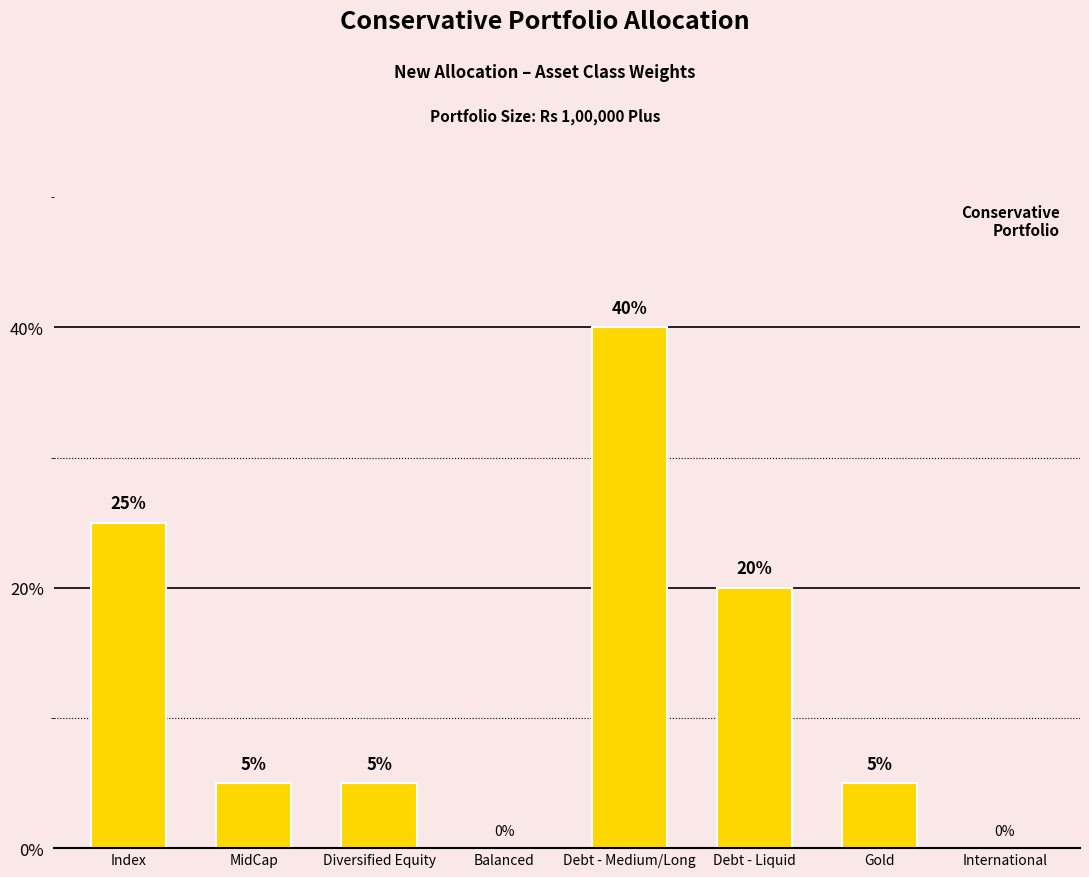

Does the chart contain any negative values?

No